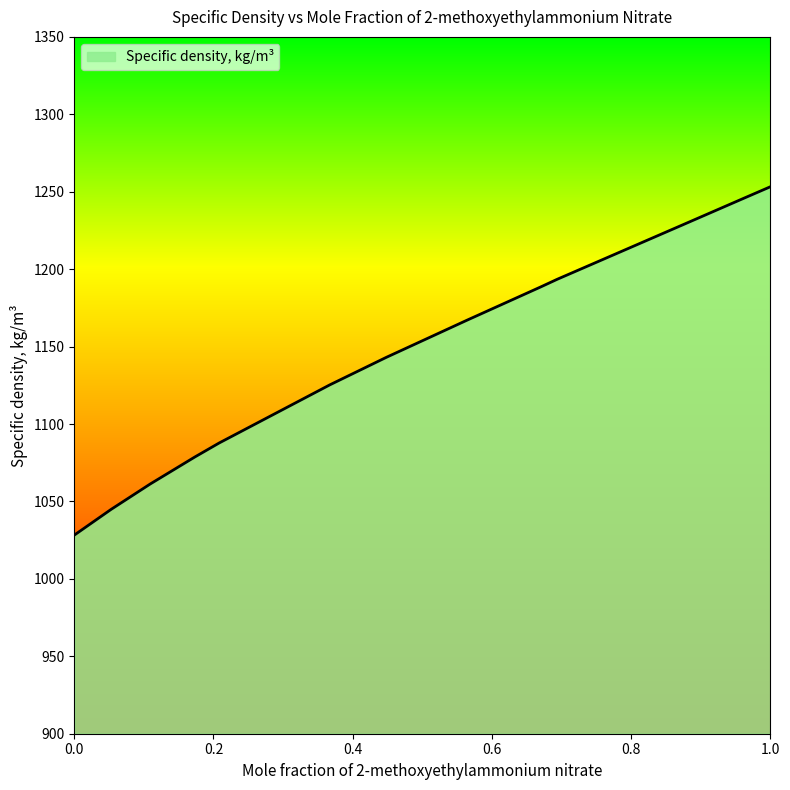

What is the maximum value shown in the chart?

1253.2